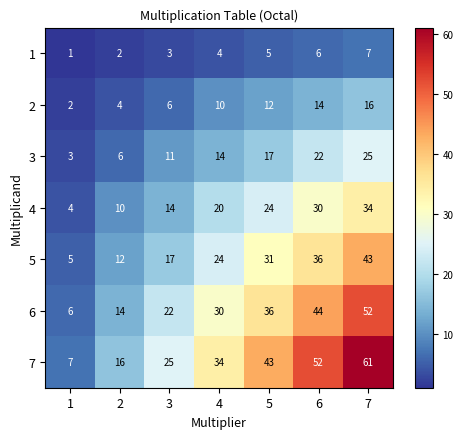

Which category has the lowest value across all series?

1